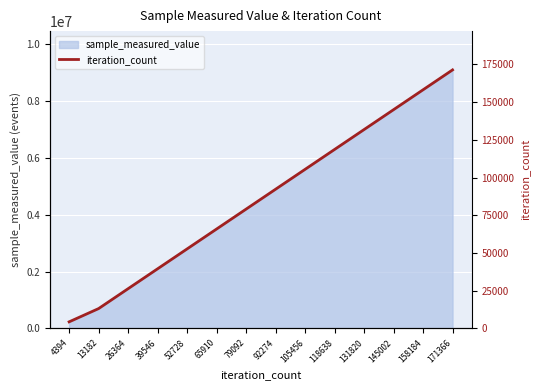

What is the lowest value of the sample_measured_value series?

233927